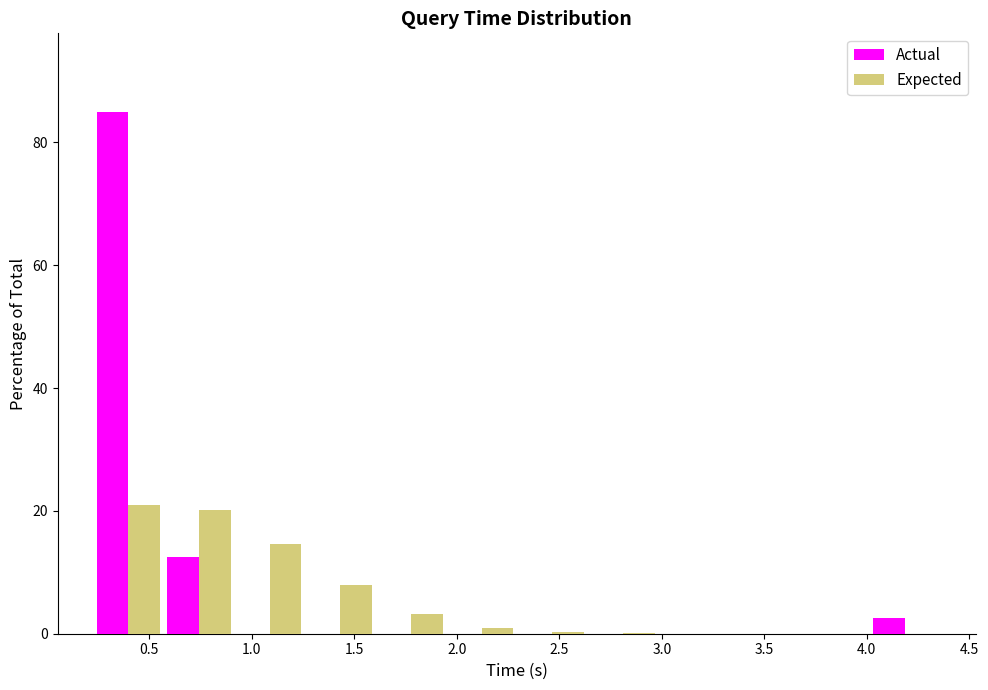

Reading left to right, transcribe this chart: for each range on the x-axis, give the height of each series' bar. Neither the bar edges nor the heights are printed on the chart, so give them approximately, as read against the axes.

0.25 to 0.55: Actual=86	Expected=20
0.55 to 0.90: Actual=12	Expected=20
0.90 to 1.25: Actual=0	Expected=14
1.25 to 1.60: Actual=0	Expected=8
1.60 to 1.95: Actual=0	Expected=4
1.95 to 2.30: Actual=0	Expected=under 2
2.30 to 2.65: Actual=0	Expected=under 2
2.65 to 3.00: Actual=0	Expected=under 2
3.00 to 3.35: Actual=0	Expected=under 2
3.35 to 3.65: Actual=0	Expected=under 2
3.65 to 4.00: Actual=0	Expected=under 2
4.00 to 4.35: Actual=2	Expected=under 2